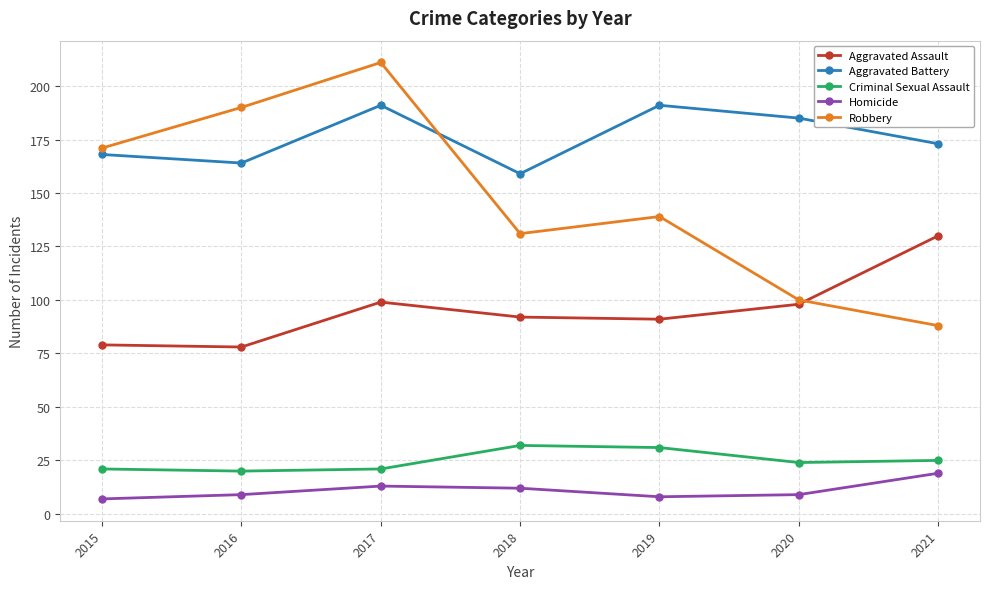

What is the smallest value displayed?

7